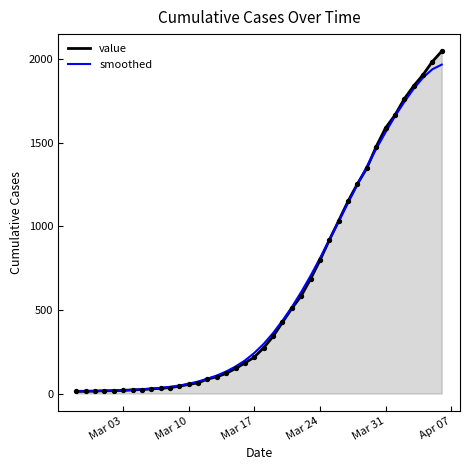

Which series has the largest range (max minus min)?

value